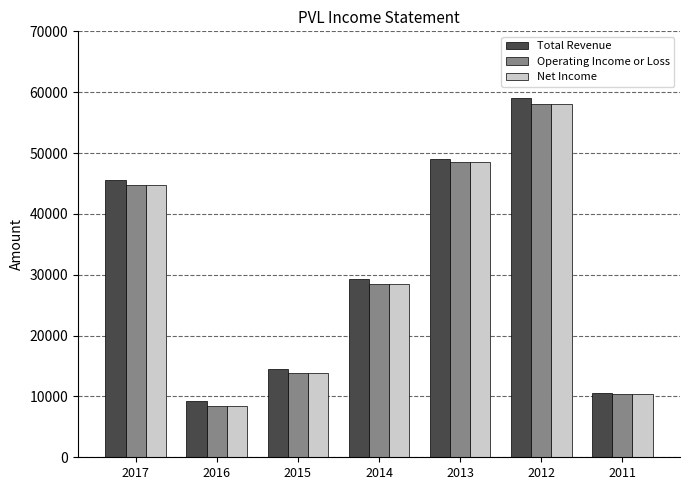

True or false: Operating Income or Loss has a value of 96587 at 2012.

False